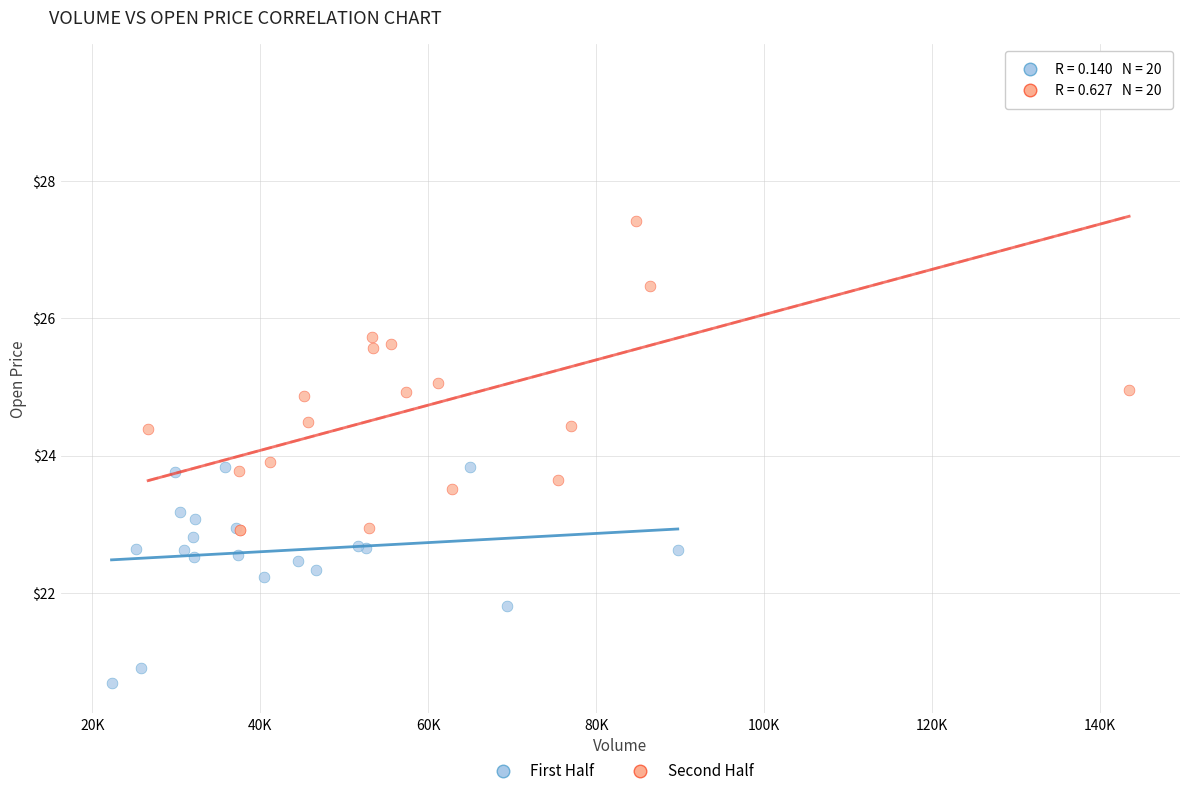

Which series reaches the minimum Y coordinate?

First Half